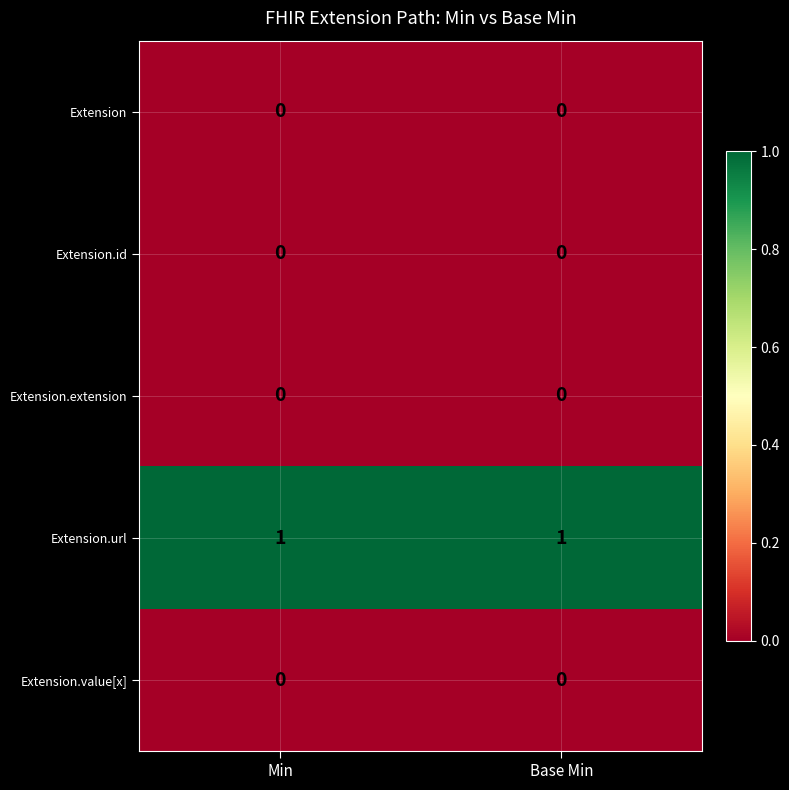

Which series has the largest total across all categories?

Extension.url